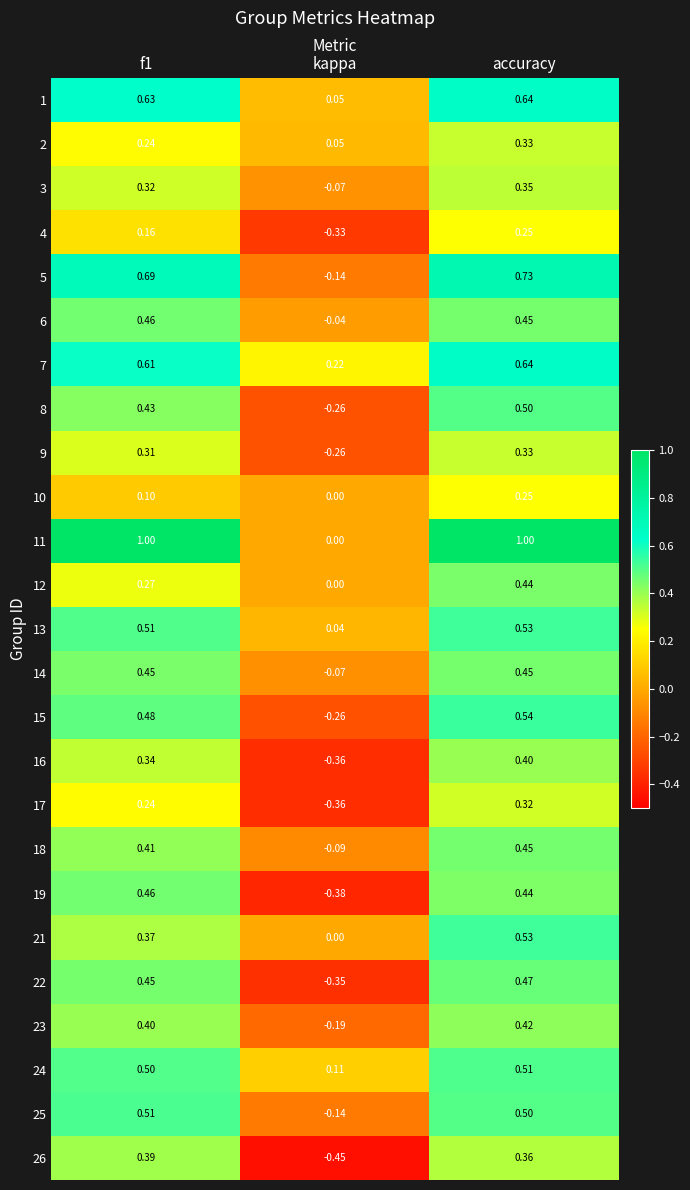

At which label is 23 closest to 0?

kappa